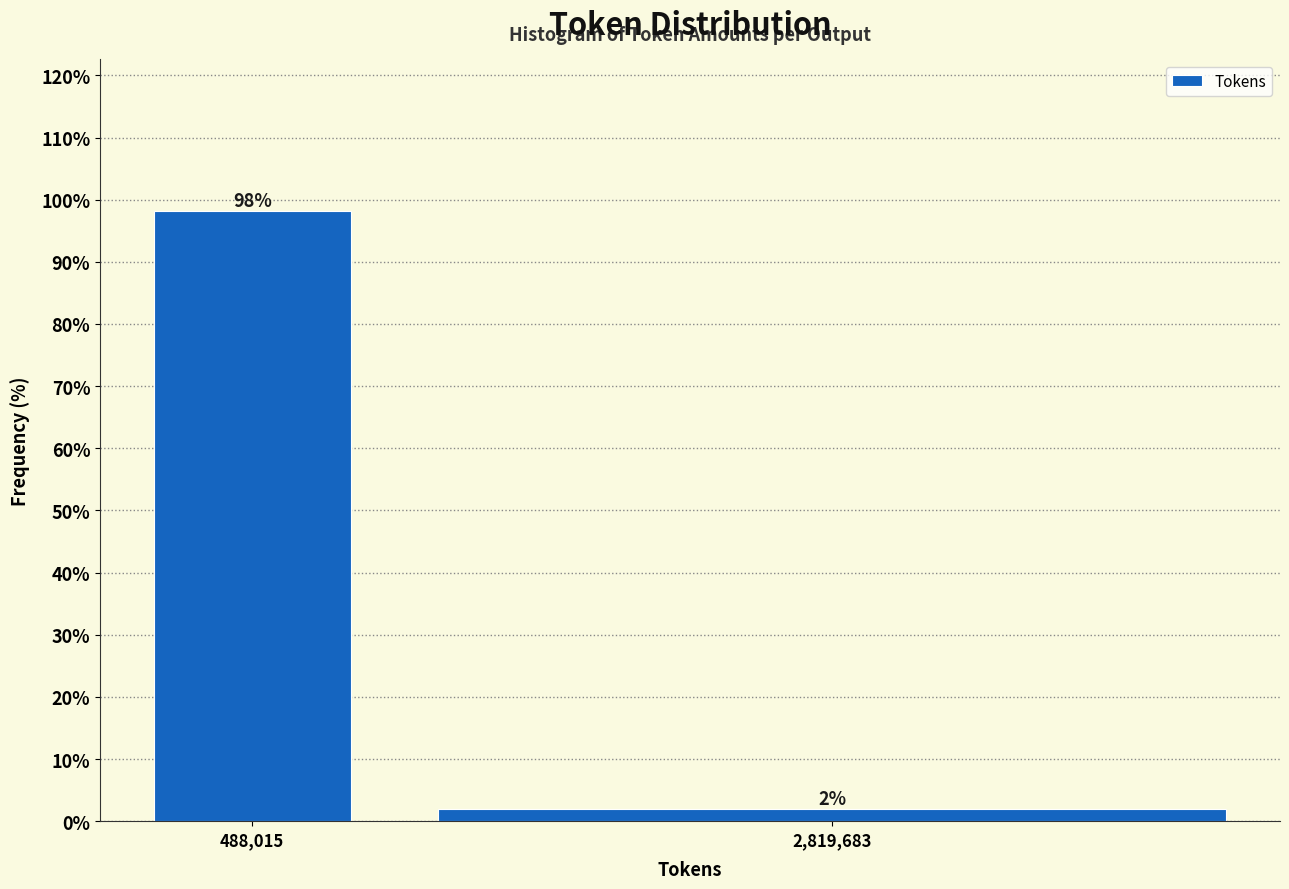

Which has a higher value, 488,015 or 2,819,683?

488,015